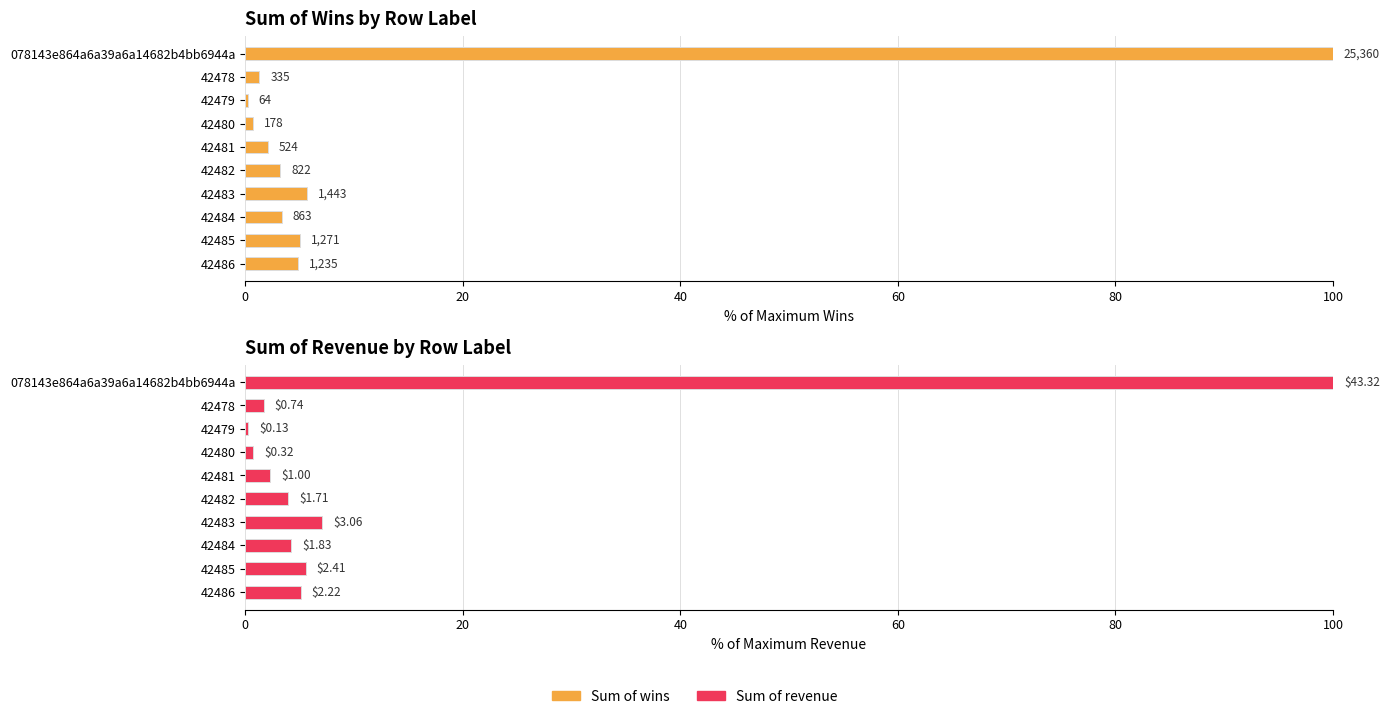

Rank the series by their maximum value, from highest to lowest.

Sum of wins, Sum of revenue